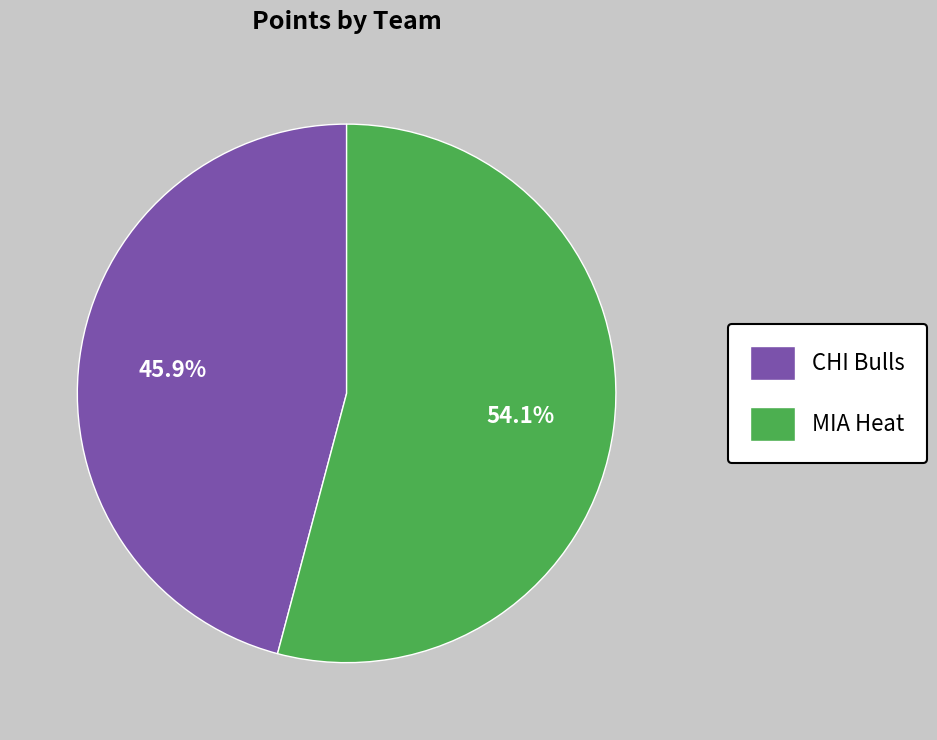

Is there a majority slice in this chart?

Yes